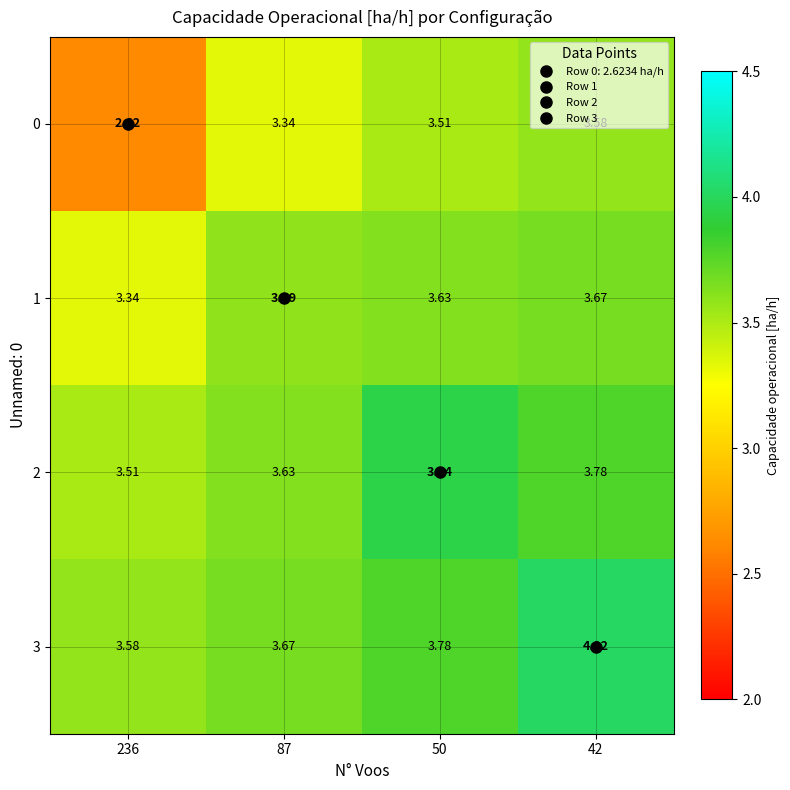

Is the value of 2 at 87 greater than the value of 0 at 42?

Yes